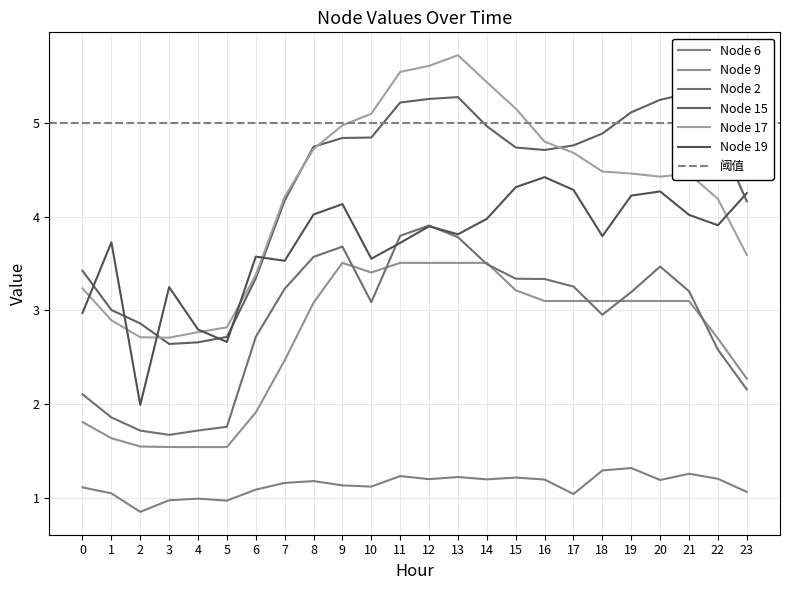

Reading left to right, what are all the values shown in this chart?

Node 6: 0=1.1	1=1.0	2=0.8	3=1.0	4=1.0	5=1.0	6=1.1	7=1.2	8=1.2	9=1.1	10=1.1	11=1.2	12=1.2	13=1.2	14=1.2	15=1.2	16=1.2	17=1.0	18=1.3	19=1.3	20=1.2	21=1.3	22=1.2	23=1.1
Node 9: 0=1.8	1=1.6	2=1.5	3=1.5	4=1.5	5=1.5	6=1.9	7=2.5	8=3.1	9=3.5	10=3.4	11=3.5	12=3.5	13=3.5	14=3.5	15=3.2	16=3.1	17=3.1	18=3.1	19=3.1	20=3.1	21=3.1	22=2.7	23=2.3
Node 2: 0=2.1	1=1.9	2=1.7	3=1.7	4=1.7	5=1.8	6=2.7	7=3.2	8=3.6	9=3.7	10=3.1	11=3.8	12=3.9	13=3.8	14=3.5	15=3.3	16=3.3	17=3.3	18=3.0	19=3.2	20=3.5	21=3.2	22=2.6	23=2.2
Node 15: 0=3.4	1=3.0	2=2.9	3=2.6	4=2.7	5=2.7	6=3.3	7=4.2	8=4.8	9=4.8	10=4.8	11=5.2	12=5.3	13=5.3	14=5.0	15=4.7	16=4.7	17=4.8	18=4.9	19=5.1	20=5.3	21=5.3	22=4.9	23=4.2
Node 17: 0=3.2	1=2.9	2=2.7	3=2.7	4=2.8	5=2.8	6=3.4	7=4.2	8=4.7	9=5.0	10=5.1	11=5.5	12=5.6	13=5.7	14=5.4	15=5.2	16=4.8	17=4.7	18=4.5	19=4.5	20=4.4	21=4.5	22=4.2	23=3.6
Node 19: 0=3.0	1=3.7	2=2.0	3=3.2	4=2.8	5=2.7	6=3.6	7=3.5	8=4.0	9=4.1	10=3.6	11=3.7	12=3.9	13=3.8	14=4.0	15=4.3	16=4.4	17=4.3	18=3.8	19=4.2	20=4.3	21=4.0	22=3.9	23=4.3